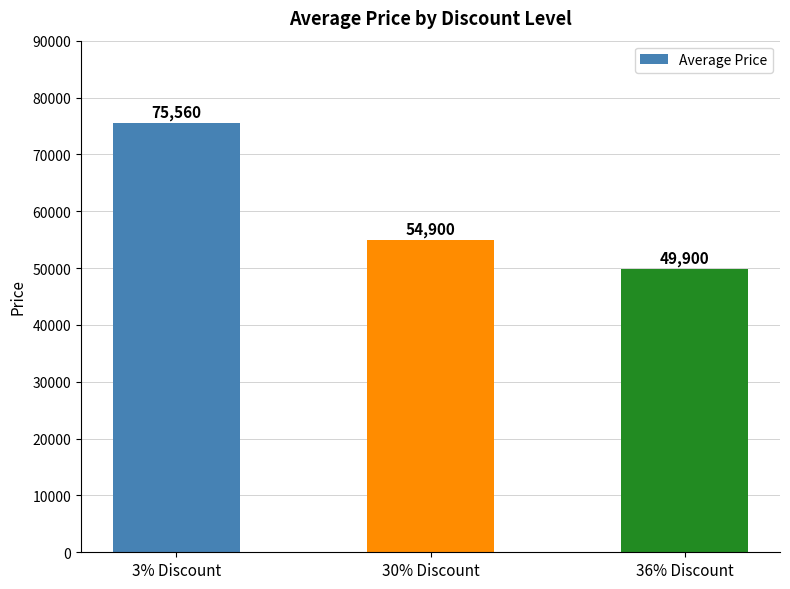

How many distinct data groups are displayed?

1